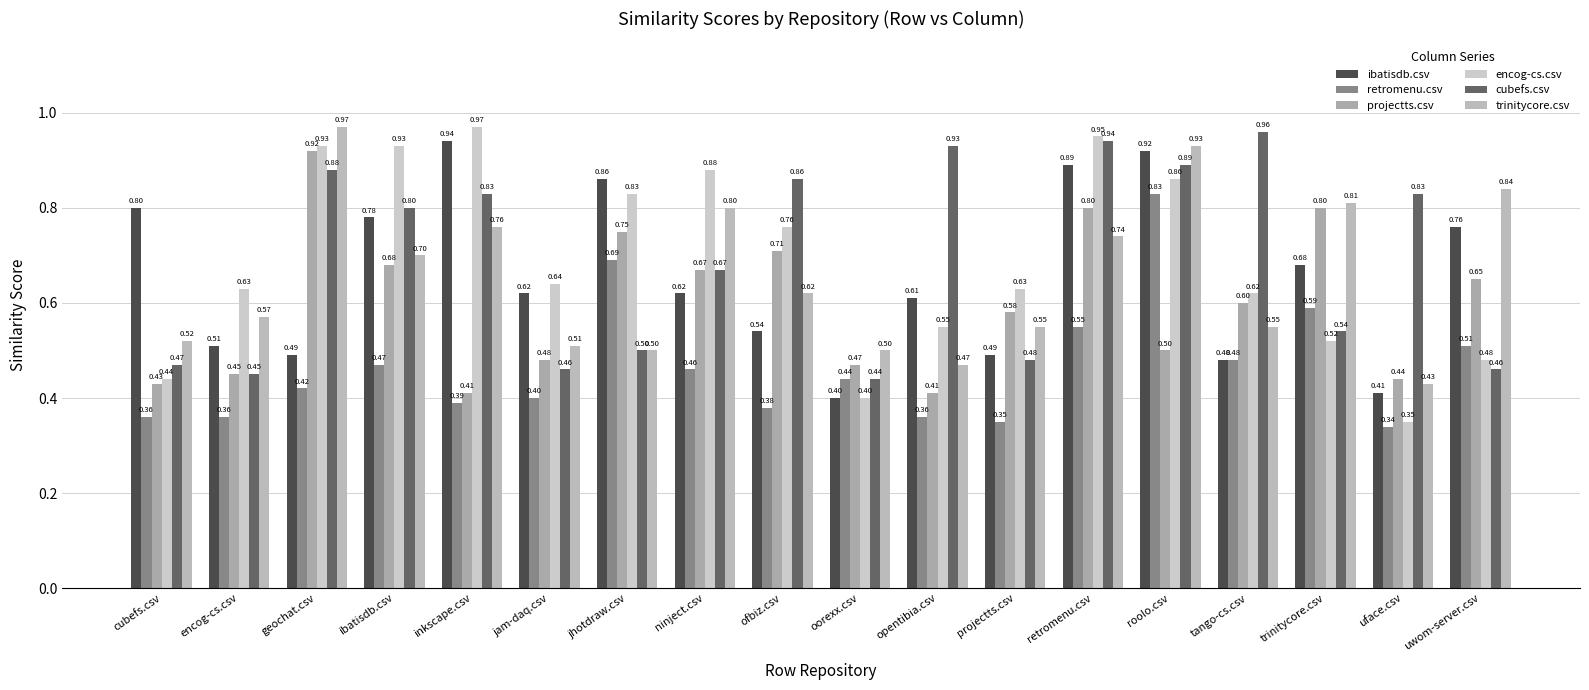

Read the trinitycore.csv value at trinitycore.csv.

0.8